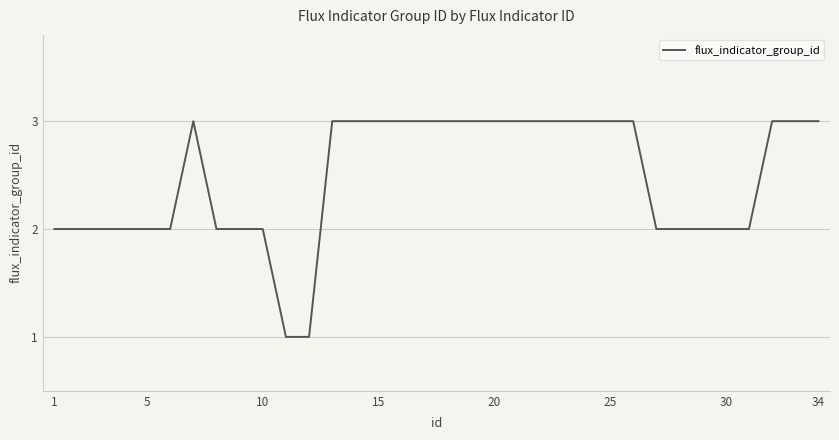

What is the greatest value displayed?

3